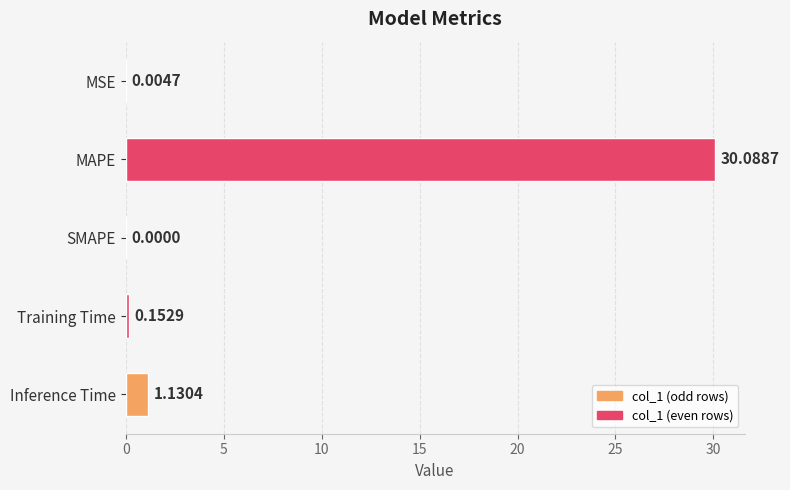

What is the change in value from SMAPE to Inference Time?

+1.1